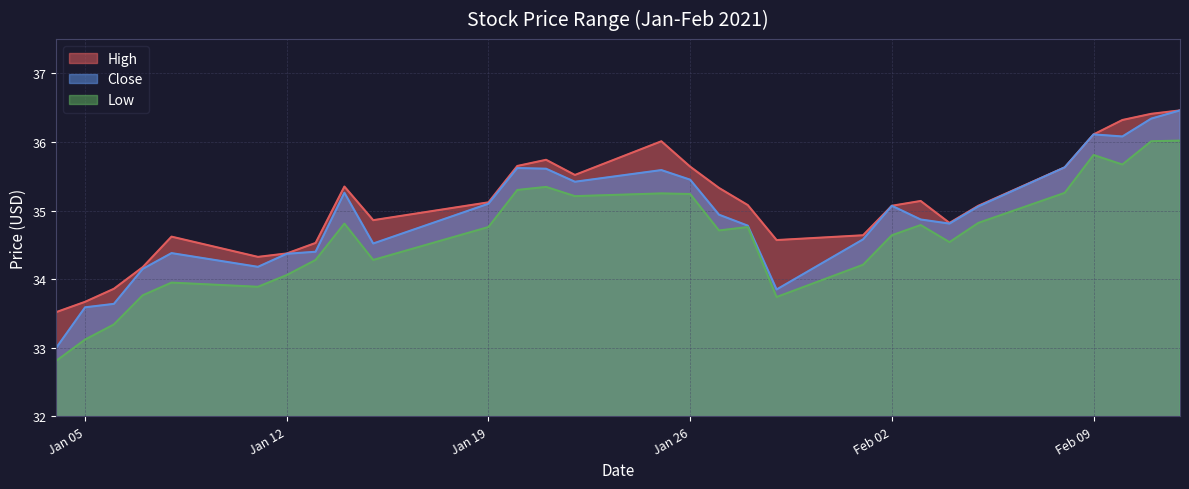

List the series in order of their overall mean, lowest first.

Low, Close, High